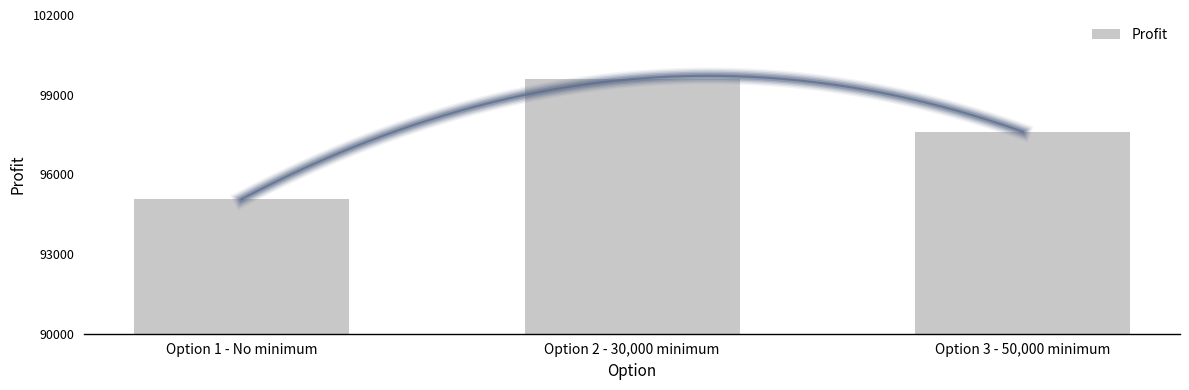

Rank the categories by value from highest to lowest.

Option 2 - 30,000 minimum, Option 3 - 50,000 minimum, Option 1 - No minimum